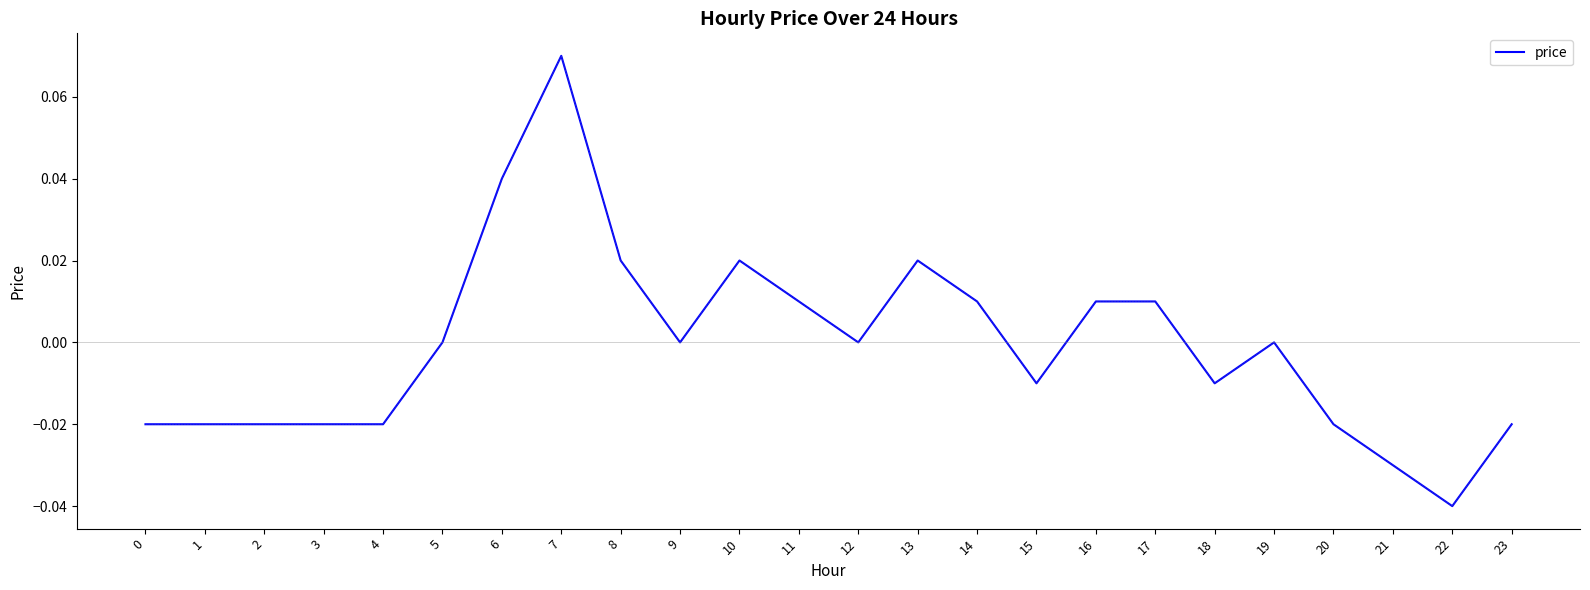

At which category does the chart reach its minimum across all series?

22